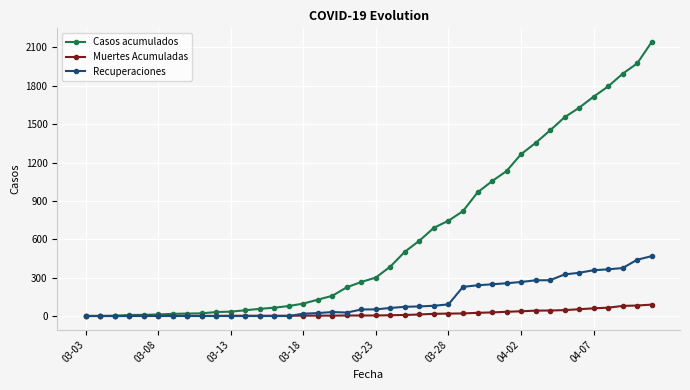

Which series has the largest range (max minus min)?

Casos acumulados